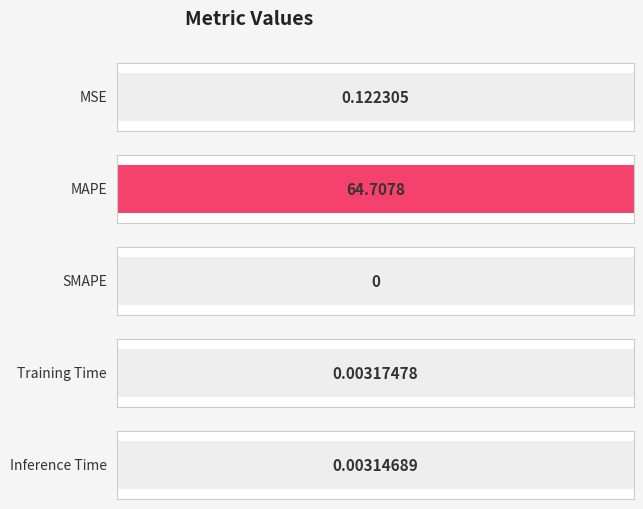

Where is the data nearest to the value 32?

MSE